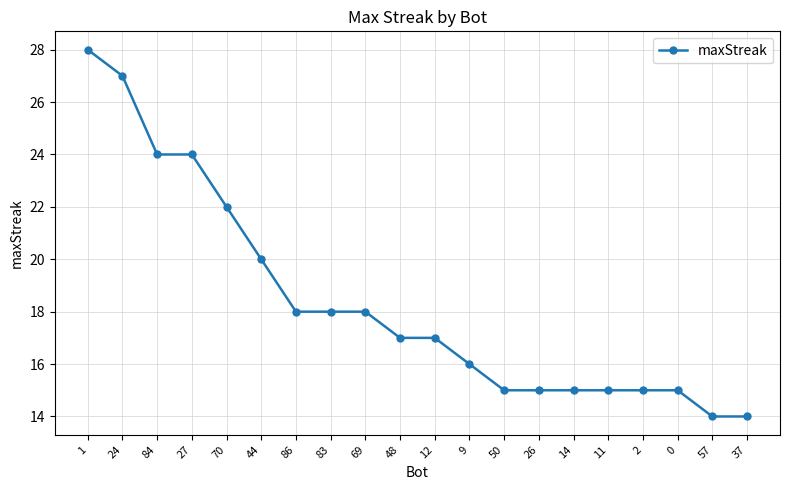

Which label corresponds to the largest value in the chart?

1